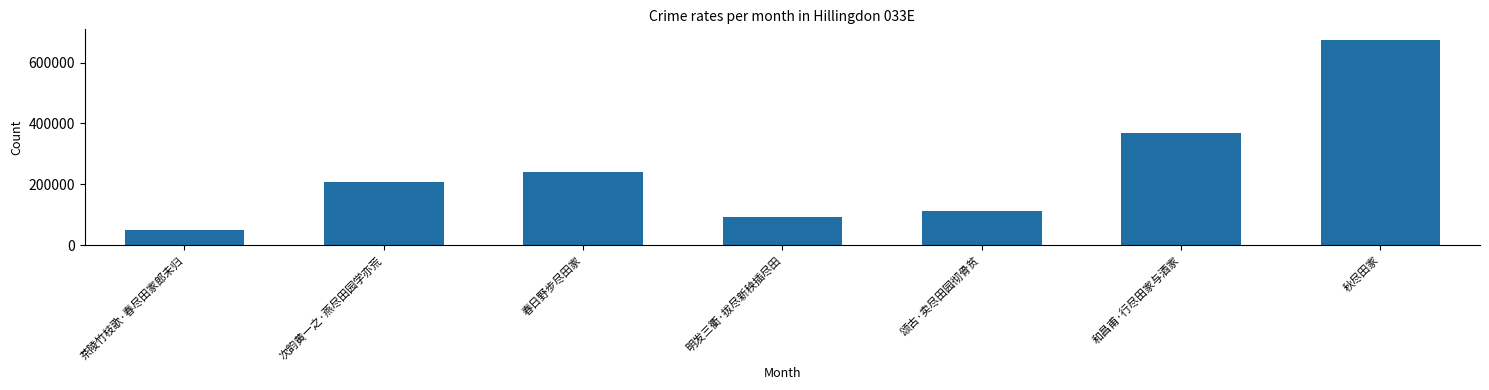

How many categories are shown in the chart?

7